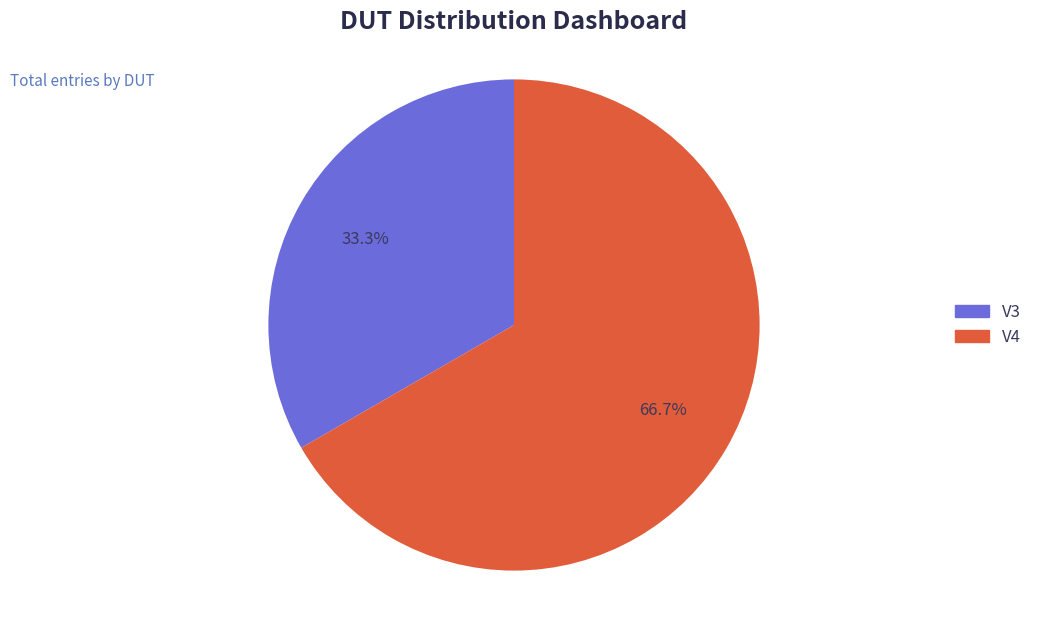

Which slice is the largest?

V4